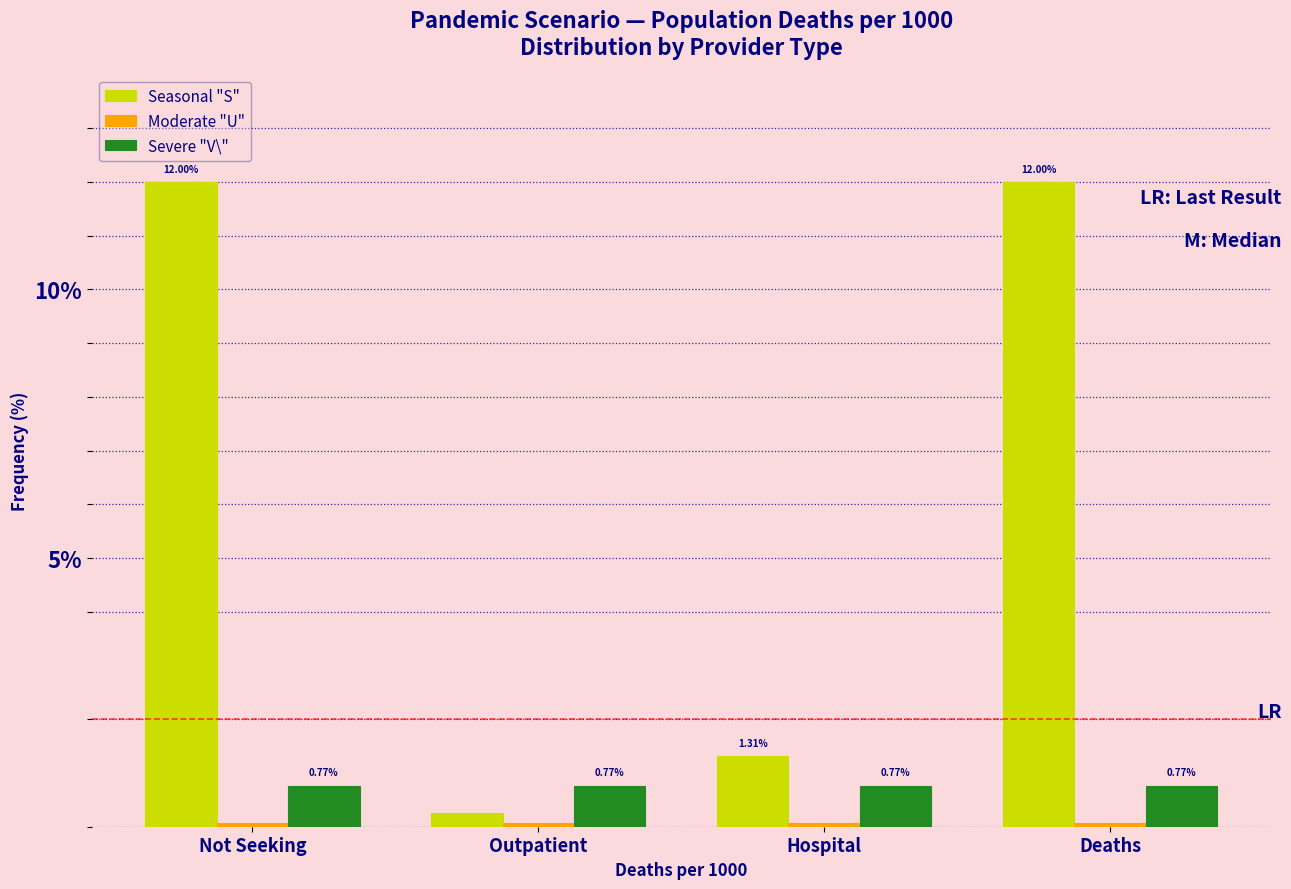

Is the value of Seasonal "S" at Not Seeking greater than the value of Severe "V\" at Outpatient?

Yes